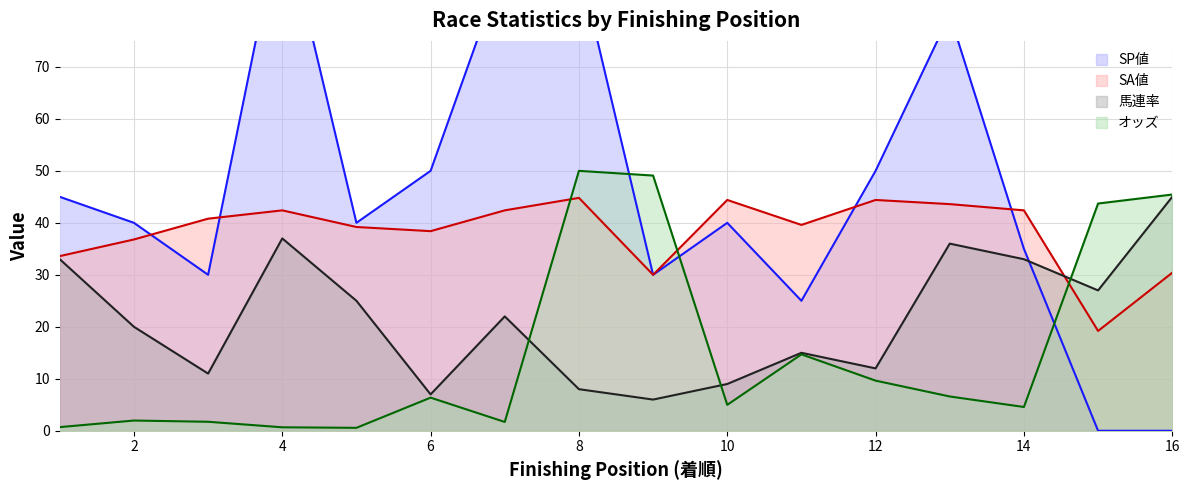

Rank the series by their maximum value, from highest to lowest.

SP値, オッズ, 馬連率, SA値